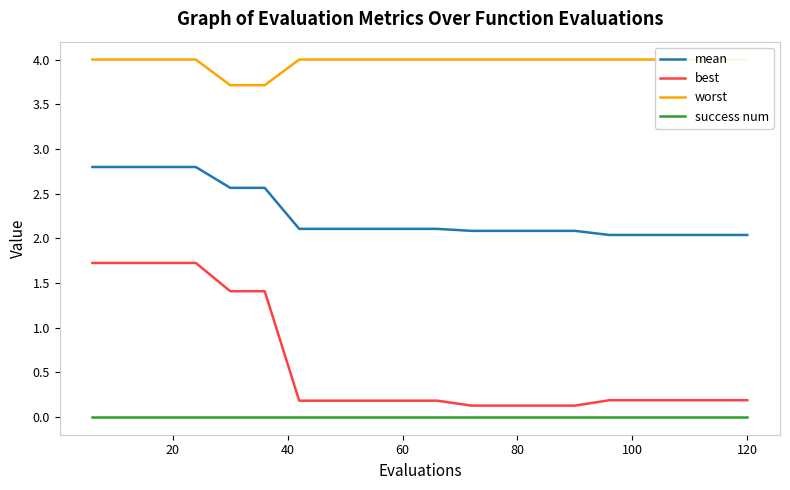

True or false: mean has more than 0 points higher than both neighbors.

False